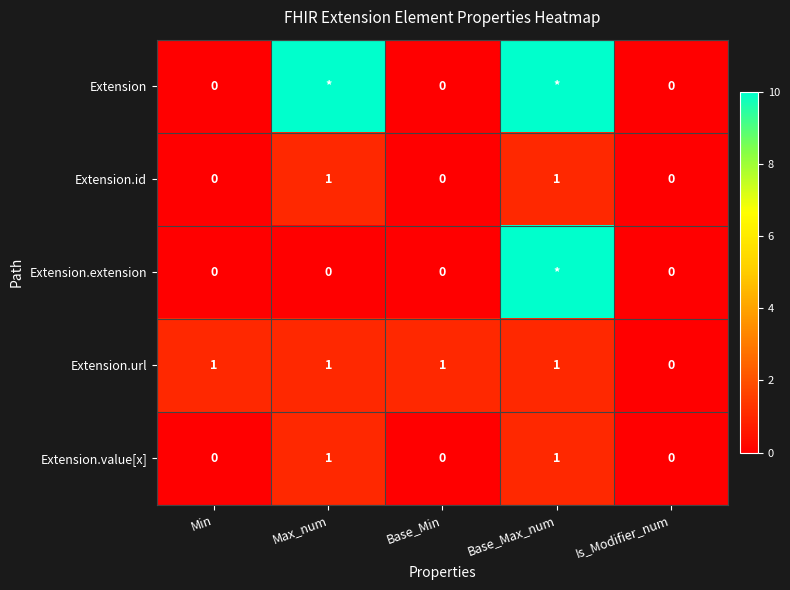

At which label does Extension.url reach its minimum?

Is_Modifier_num